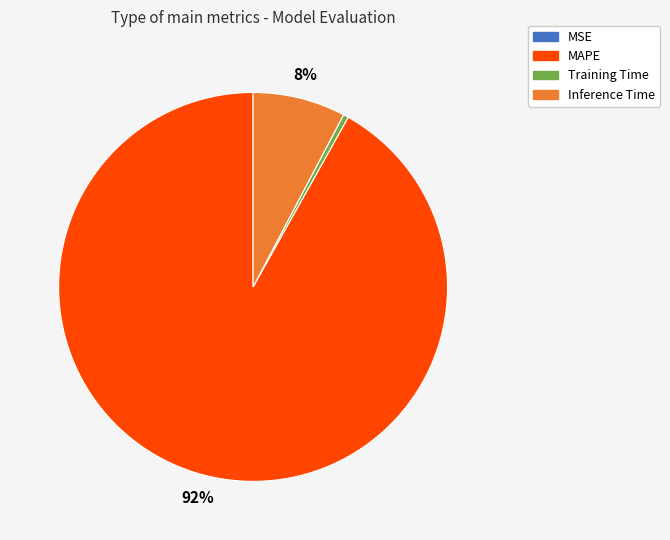

Is there any slice that represents more than half of the pie?

Yes